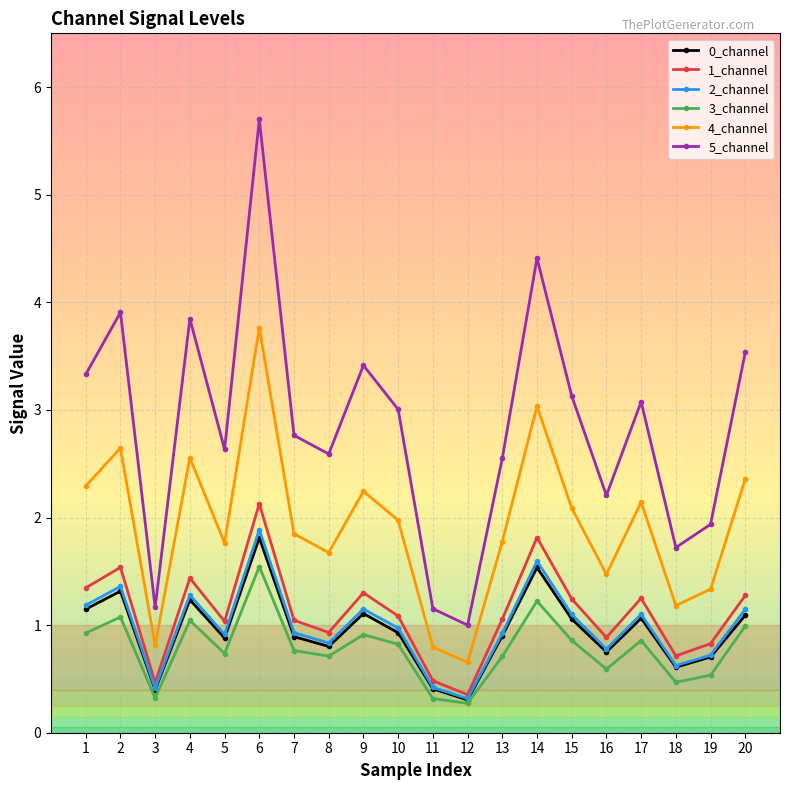

Which series has the widest spread of values?

5_channel